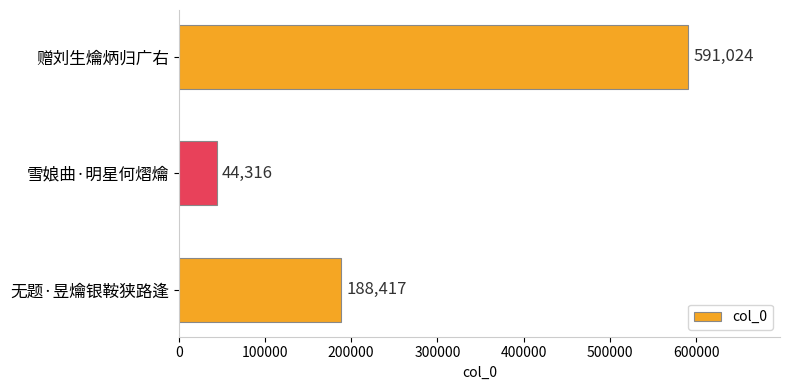

What is the smallest value displayed?

44316